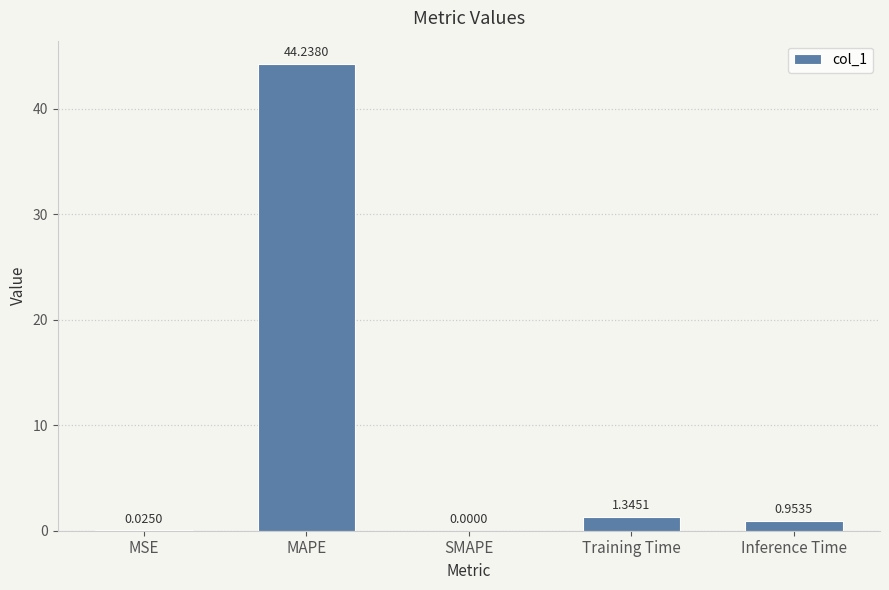

Which label corresponds to the largest value in the chart?

MAPE